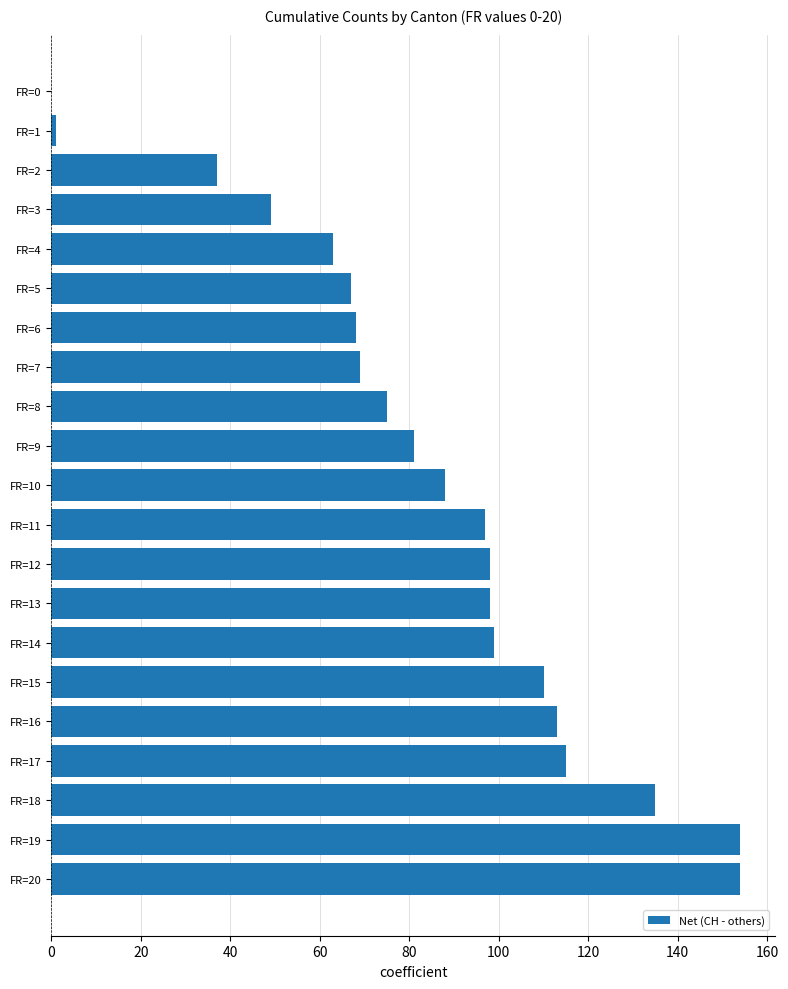

The chart shows a value of 27 at FR=15. True or false?

False